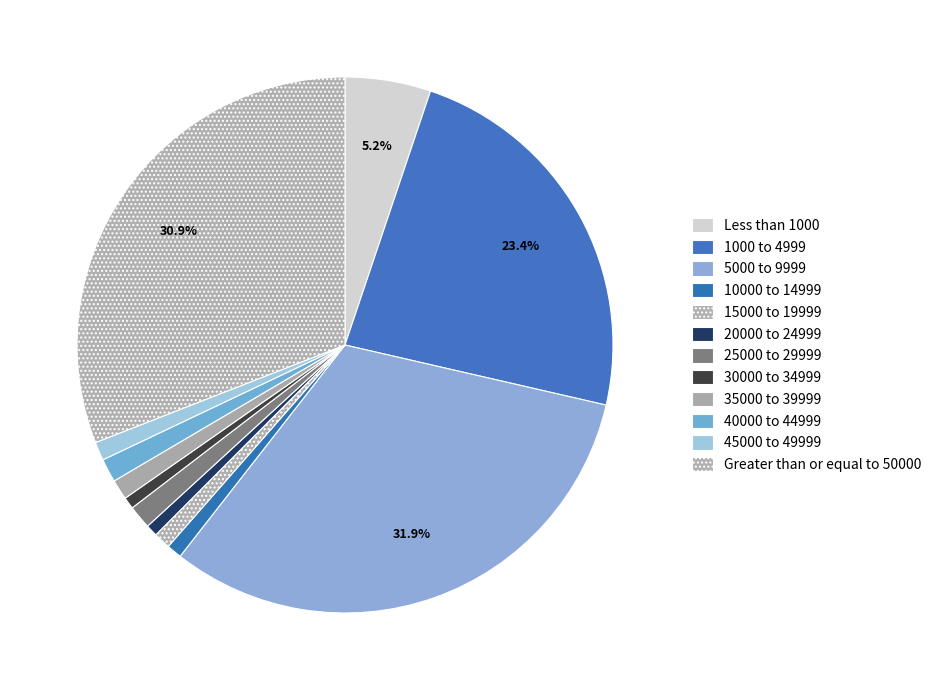

To the nearest percent, what percentage of the pie is Greater than or equal to 50000?

31%